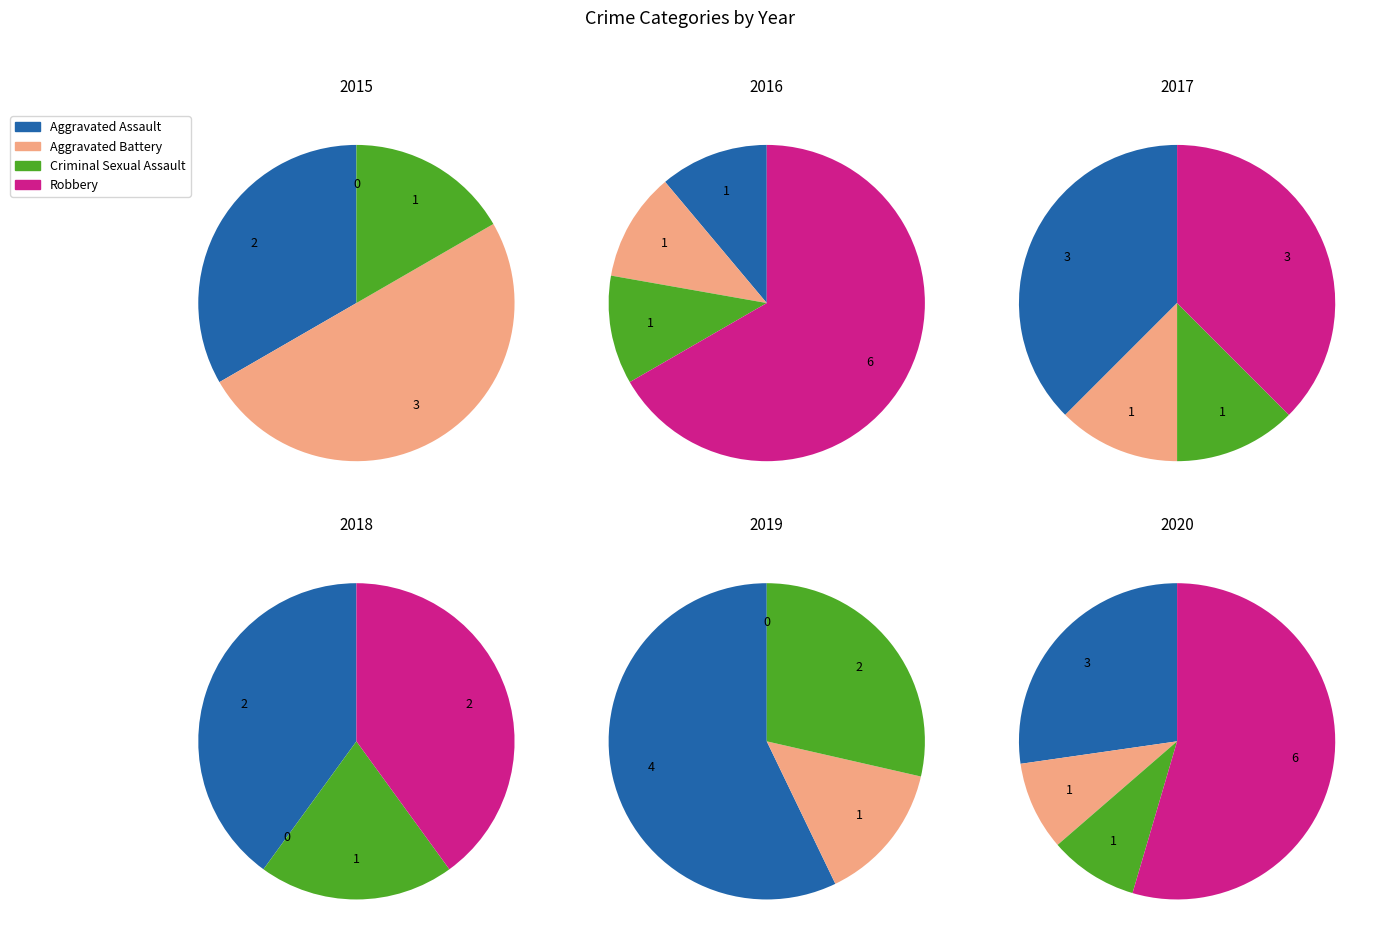

Is the sum of 4 and Robbery greater than half?

No